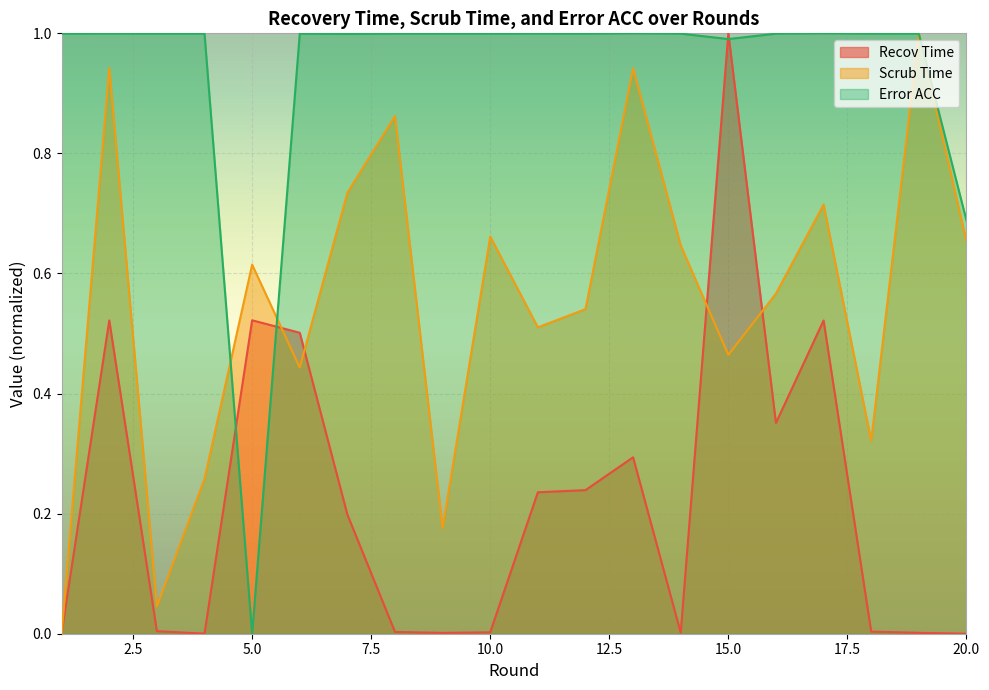

Which series has the widest spread of values?

Recov Time